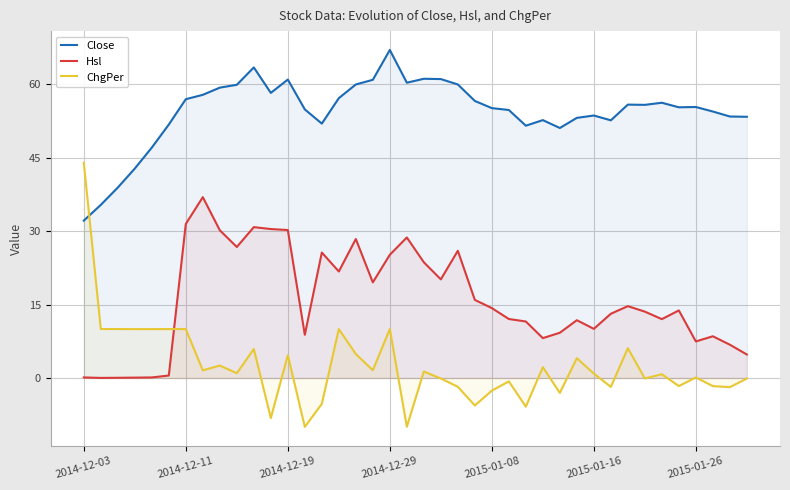

What is the minimum value shown in the chart?

-10.0